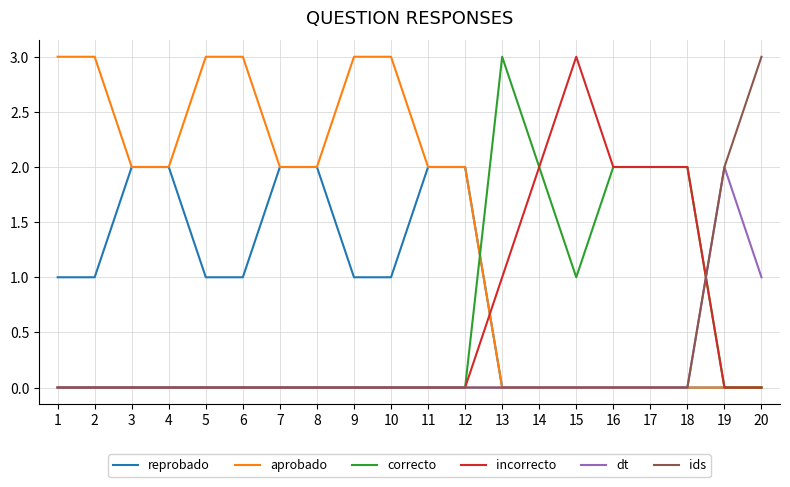

The value of correcto at 5 is 0. True or false?

True